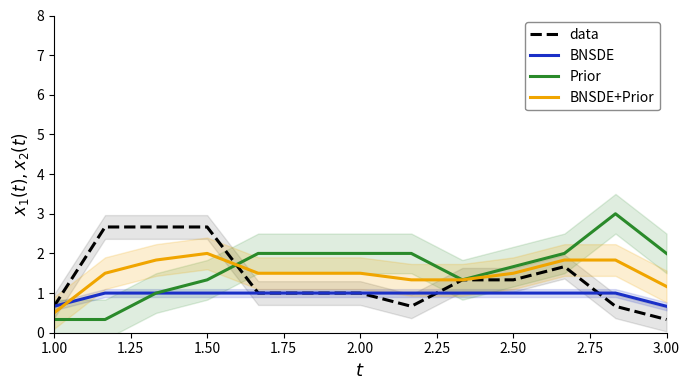

Reading left to right, extract all data points from this chart.

data: 0.7	2.7	2.7	2.7	1.0	1.0	1.0	0.7	1.3	1.3	1.7	0.7	0.3
BNSDE: 0.7	1.0	1.0	1.0	1.0	1.0	1.0	1.0	1.0	1.0	1.0	1.0	0.7
Prior: 0.3	0.3	1.0	1.3	2.0	2.0	2.0	2.0	1.3	1.7	2.0	3.0	2.0
BNSDE+Prior: 0.5	1.5	1.8	2.0	1.5	1.5	1.5	1.3	1.3	1.5	1.8	1.8	1.2